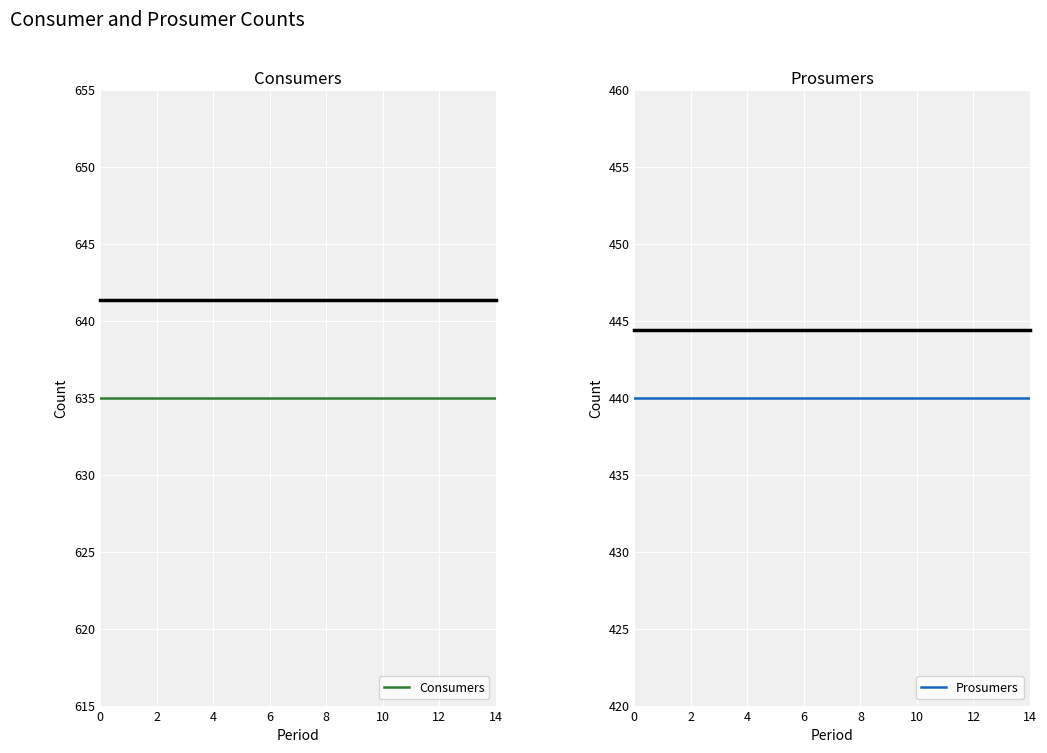

What is the sum of the Prosumers values at 14 and 12?

880